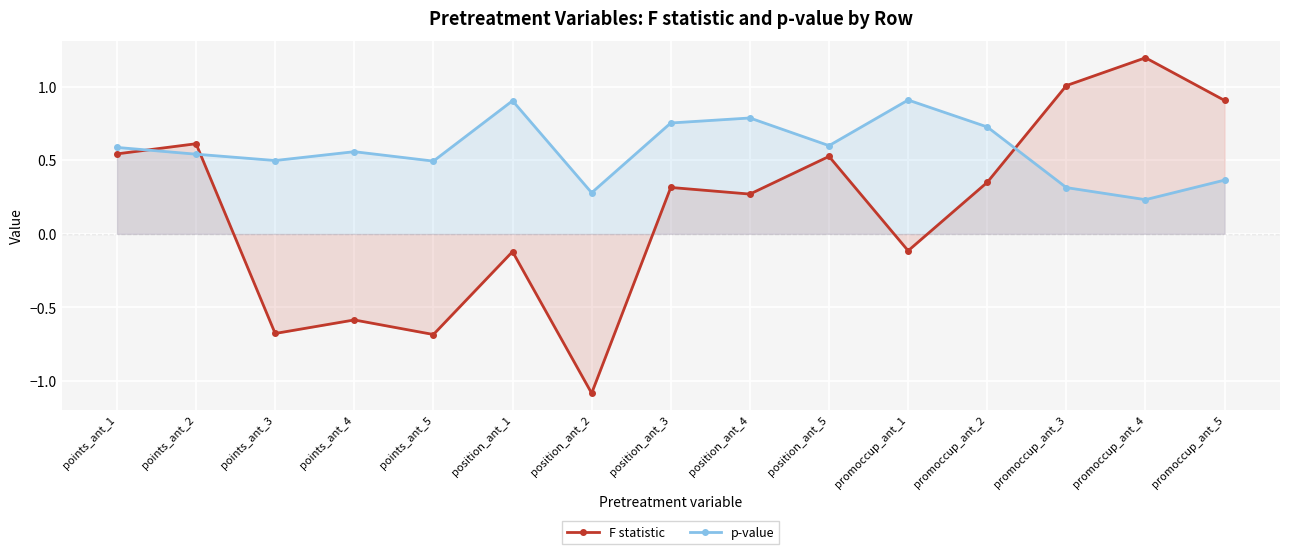

Reading left to right, list all the values displayed in this chart.

F statistic: 0.5	0.6	-0.7	-0.6	-0.7	-0.1	-1.1	0.3	0.3	0.5	-0.1	0.3	1.0	1.2	0.9
p-value: 0.6	0.5	0.5	0.6	0.5	0.9	0.3	0.8	0.8	0.6	0.9	0.7	0.3	0.2	0.4